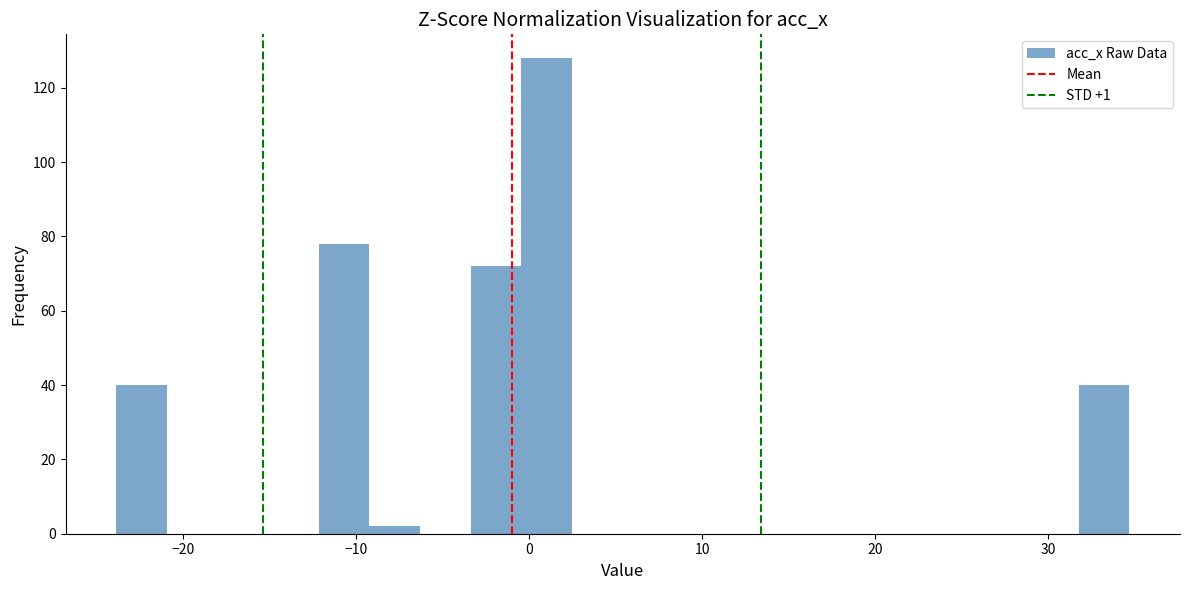

Read against the x-axis, roughly where is the centre of the tallest bar?

1